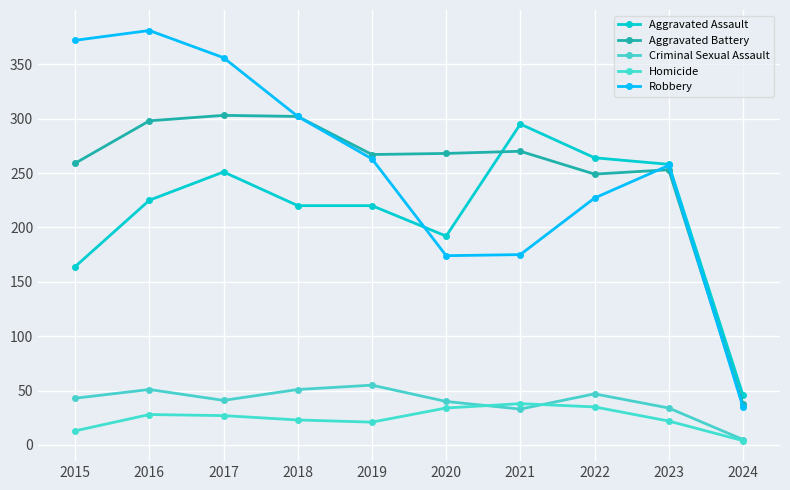

Rank the series at 2021 from highest to lowest value.

Aggravated Assault, Aggravated Battery, Robbery, Homicide, Criminal Sexual Assault